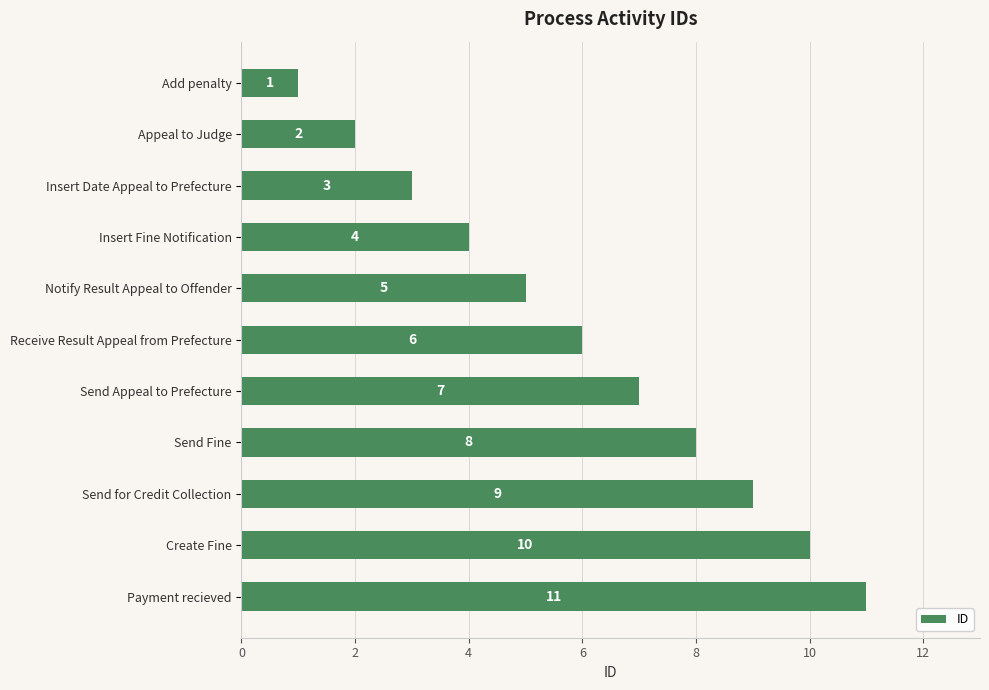

Rank the categories by value from lowest to highest.

Add penalty, Appeal to Judge, Insert Date Appeal to Prefecture, Insert Fine Notification, Notify Result Appeal to Offender, Receive Result Appeal from Prefecture, Send Appeal to Prefecture, Send Fine, Send for Credit Collection, Create Fine, Payment recieved